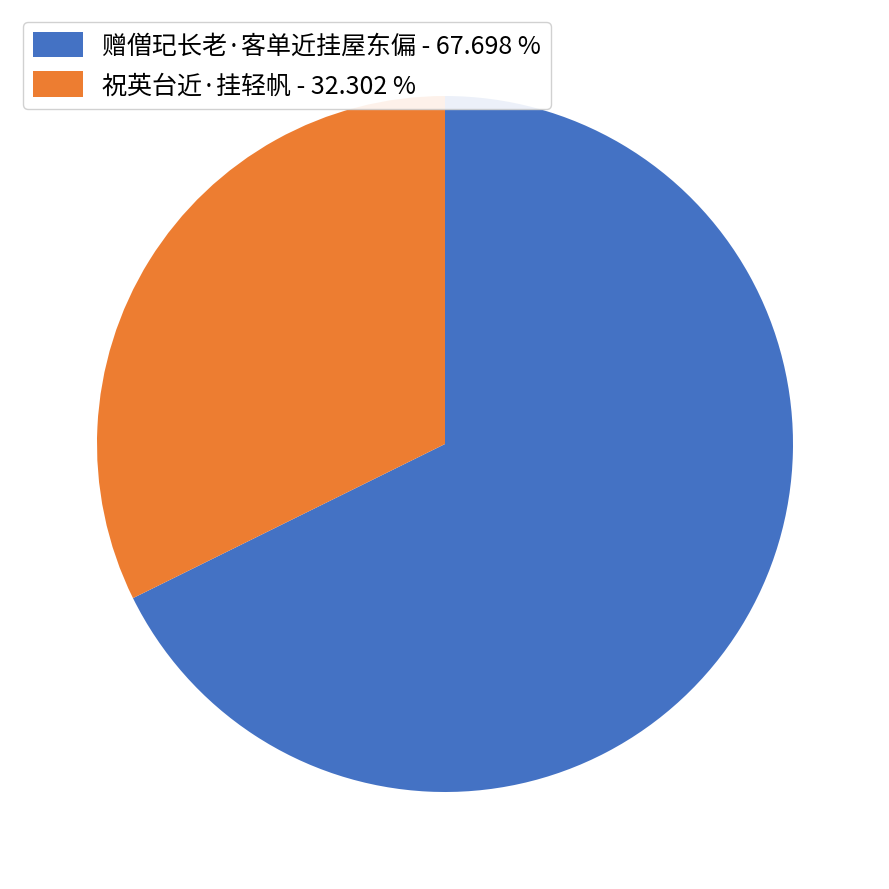

Which slice is the smallest?

祝英台近·挂轻帆